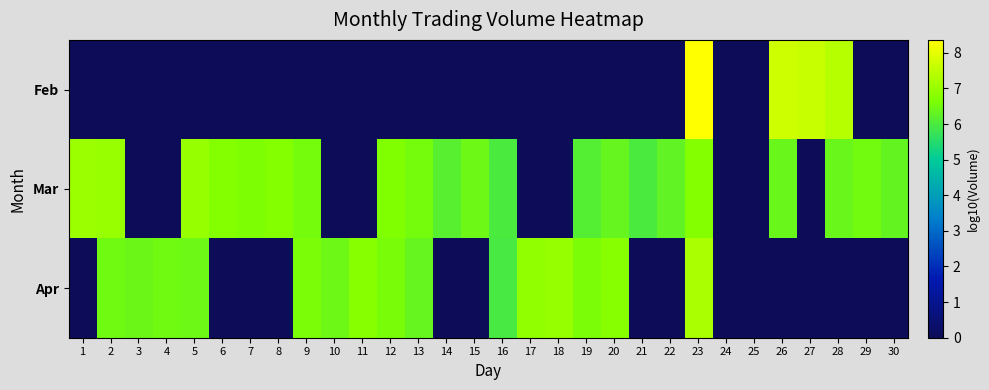

Reading left to right, list all the values displayed in this chart.

Feb: 1=0.0	2=0.0	3=0.0	4=0.0	5=0.0	6=0.0	7=0.0	8=0.0	9=0.0	10=0.0	11=0.0	12=0.0	13=0.0	14=0.0	15=0.0	16=0.0	17=0.0	18=0.0	19=0.0	20=0.0	21=0.0	22=0.0	23=8.4	24=0.0	25=0.0	26=7.7	27=7.6	28=7.4	29=0.0	30=0.0
Mar: 1=7.0	2=7.0	3=0.0	4=0.0	5=7.0	6=6.7	7=6.7	8=6.7	9=6.6	10=0.0	11=0.0	12=6.7	13=6.6	14=6.1	15=6.4	16=6.0	17=0.0	18=0.0	19=6.1	20=6.3	21=6.0	22=6.3	23=6.7	24=0.0	25=0.0	26=6.4	27=0.0	28=6.4	29=6.5	30=6.3
Apr: 1=0.0	2=6.5	3=6.4	4=6.5	5=6.5	6=0.0	7=0.0	8=0.0	9=6.6	10=6.4	11=6.8	12=6.6	13=6.4	14=0.0	15=0.0	16=6.0	17=6.9	18=7.0	19=6.6	20=6.8	21=0.0	22=0.0	23=7.2	24=0.0	25=0.0	26=0.0	27=0.0	28=0.0	29=0.0	30=0.0